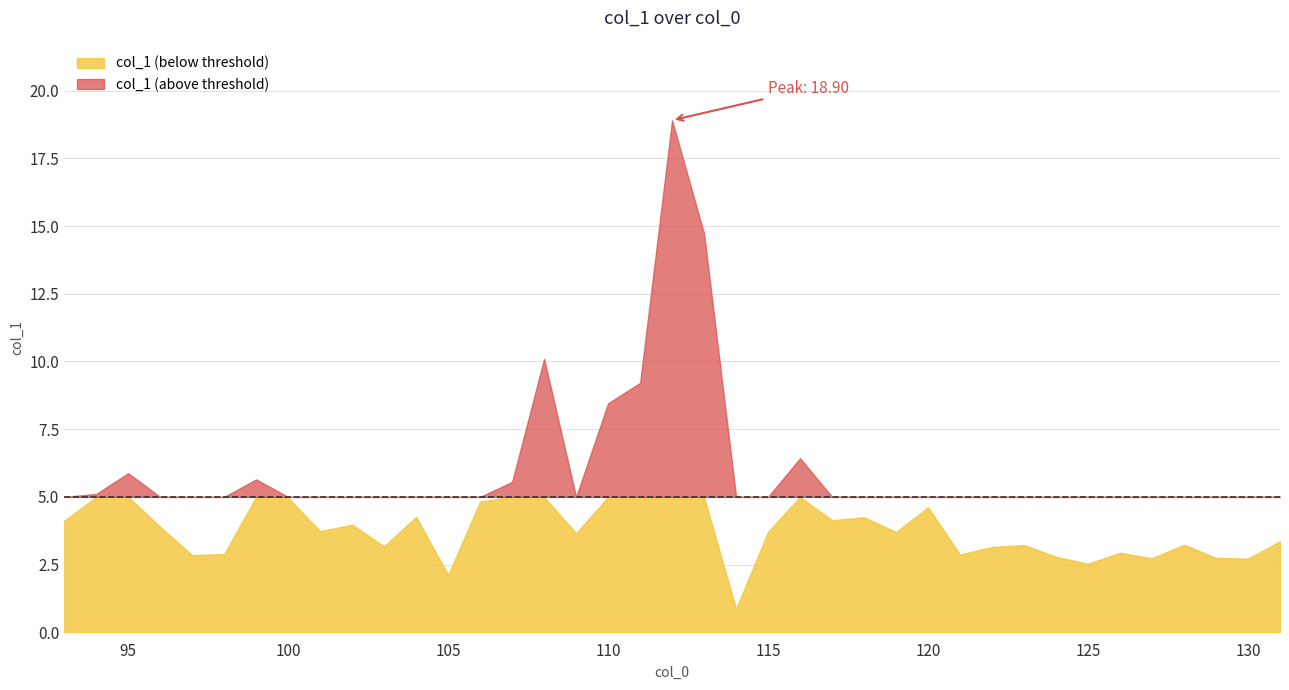

Between 131 and 128, which is larger?

131